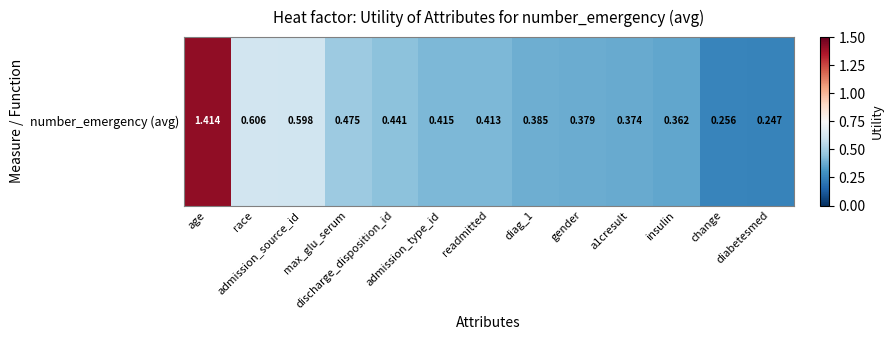

Reading right to left, transcribe all the data shown in this chart.

0.2	0.3	0.4	0.4	0.4	0.4	0.4	0.4	0.4	0.5	0.6	0.6	1.4